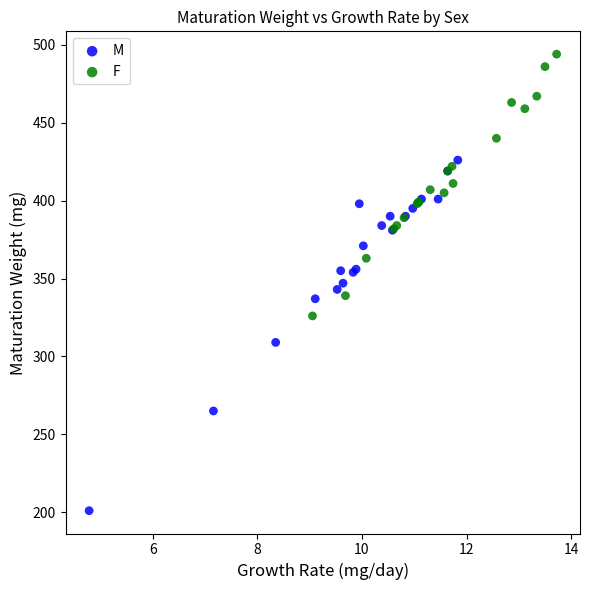

Which series has the widest spread of Y values?

M